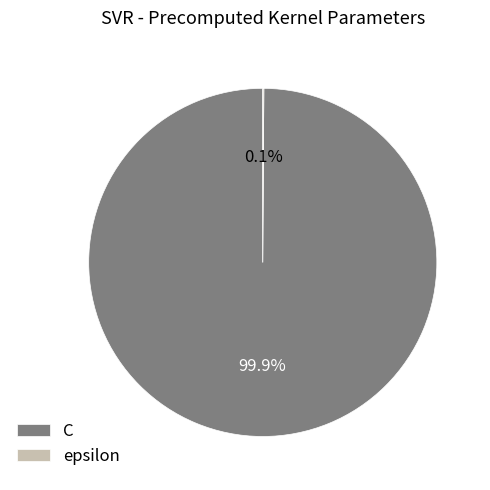

Which category accounts for the majority?

C